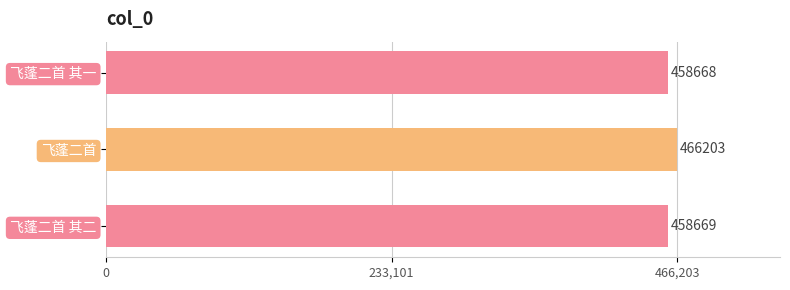

What is the maximum value shown in the chart?

466203